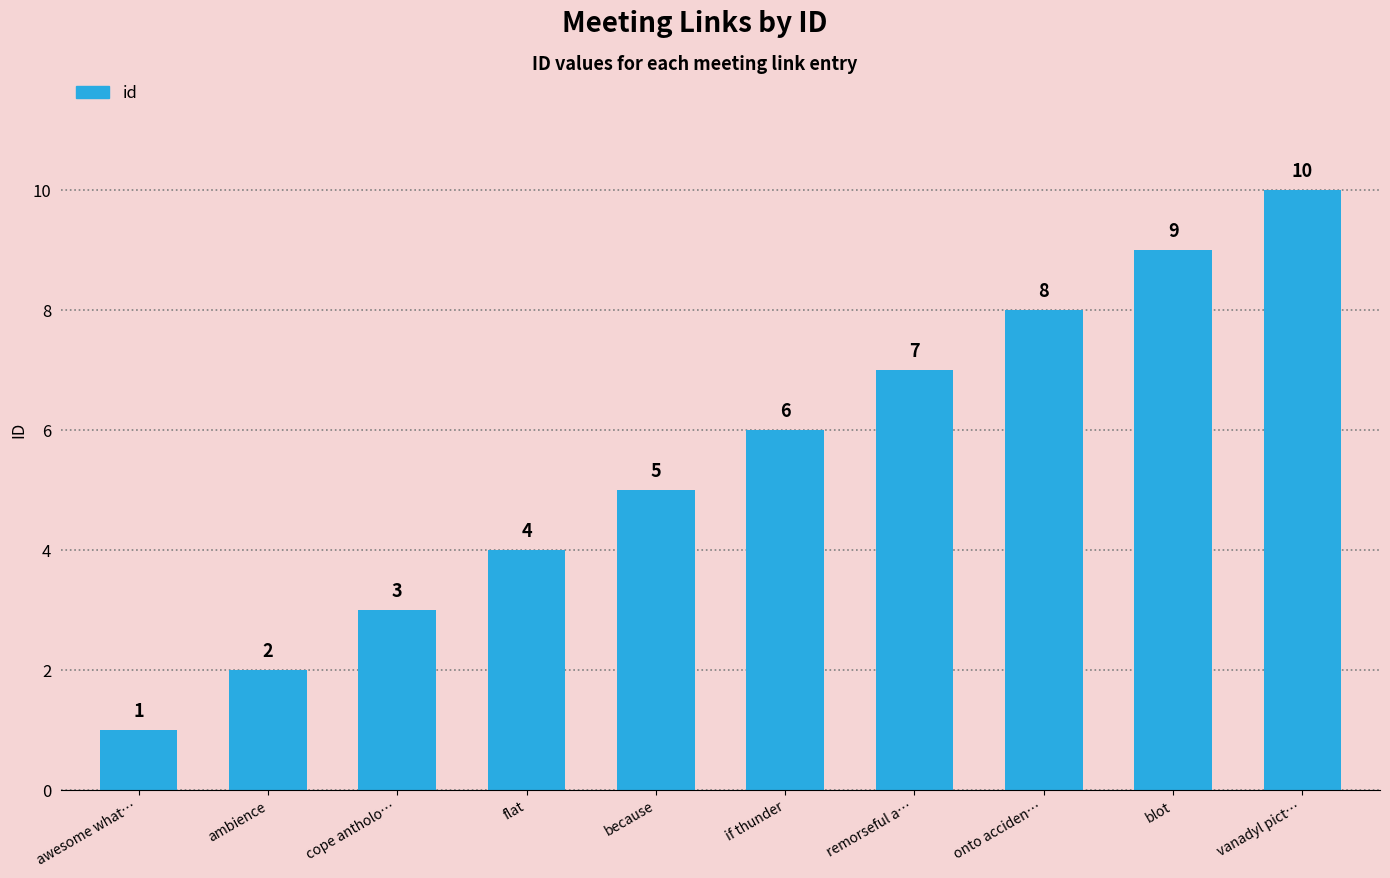

Rank the categories by value from highest to lowest.

vanadyl pict…, blot, onto acciden…, remorseful a…, if thunder, because, flat, cope antholo…, ambience, awesome what…